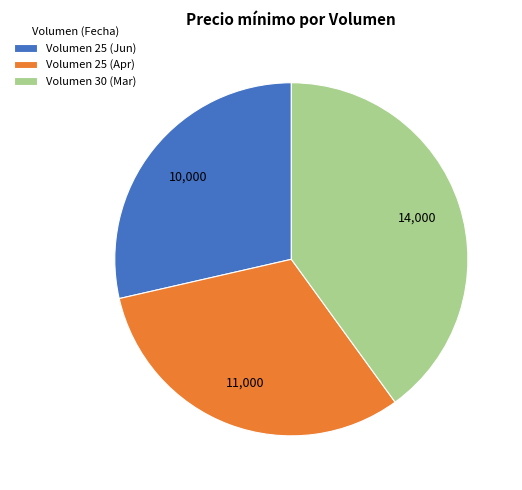

Is the sum of Volumen 25 (Jun) and Volumen 30 (Mar) greater than half?

Yes